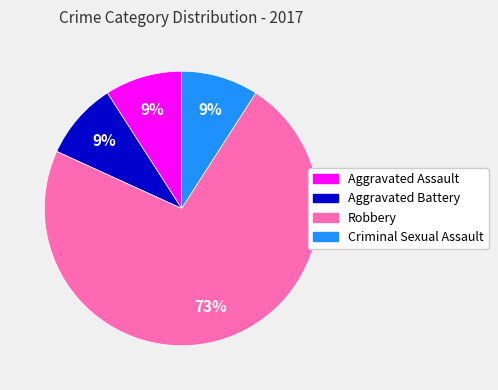

True or false: Aggravated Assault accounts for 9% of the total.

True